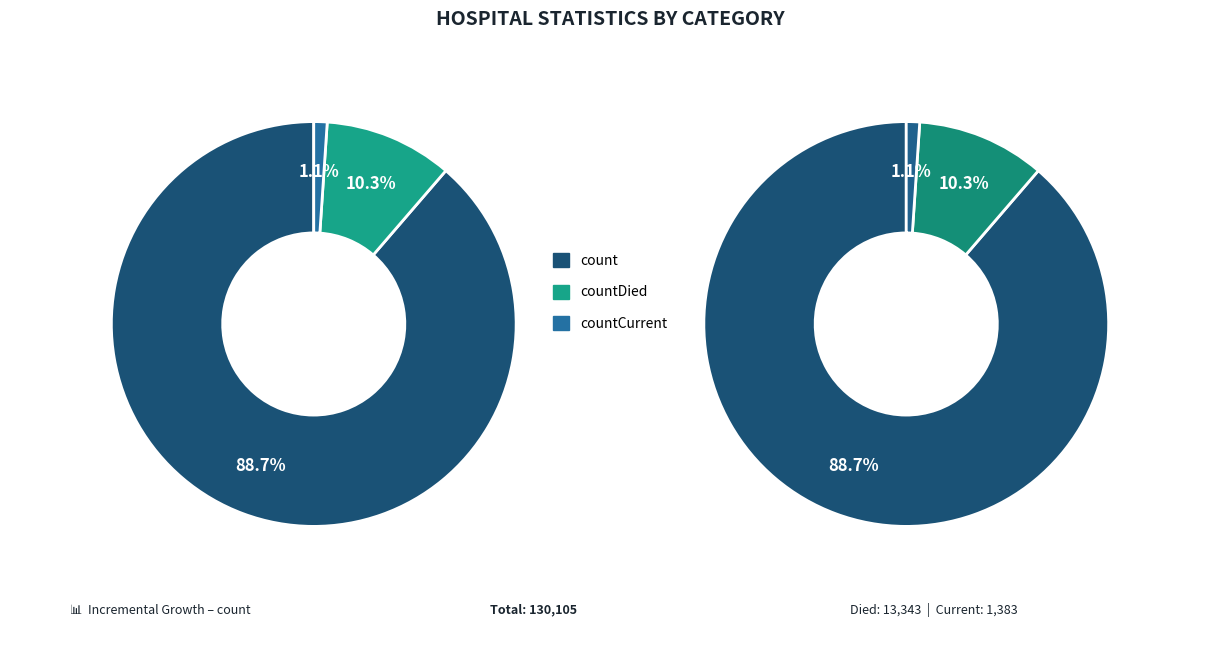

Is there a majority slice in this chart?

Yes